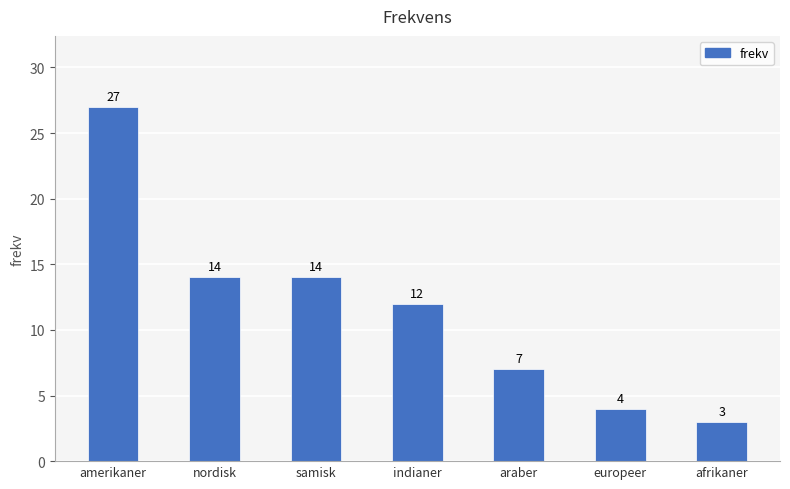

At which label does the data first exceed 12?

amerikaner